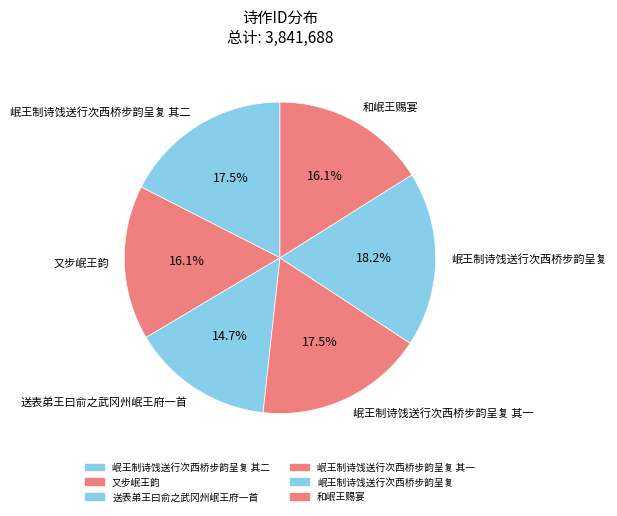

What is the ratio of the value at 岷王制诗饯送行次西桥步韵呈复 其二 to the value at 送表弟王曰俞之武冈州岷王府一首?

1.2